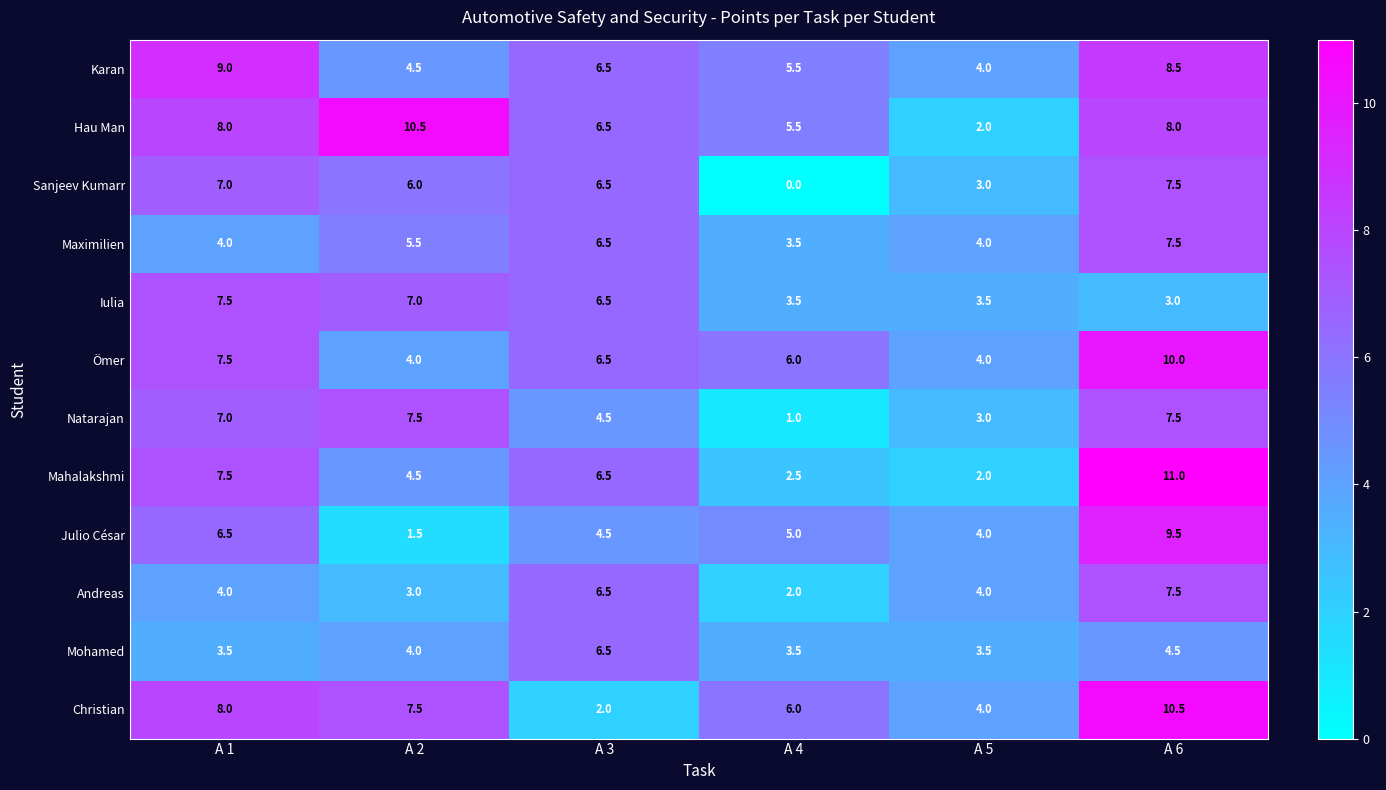

The value of Hau Man at A 1 is 4.4. True or false?

False